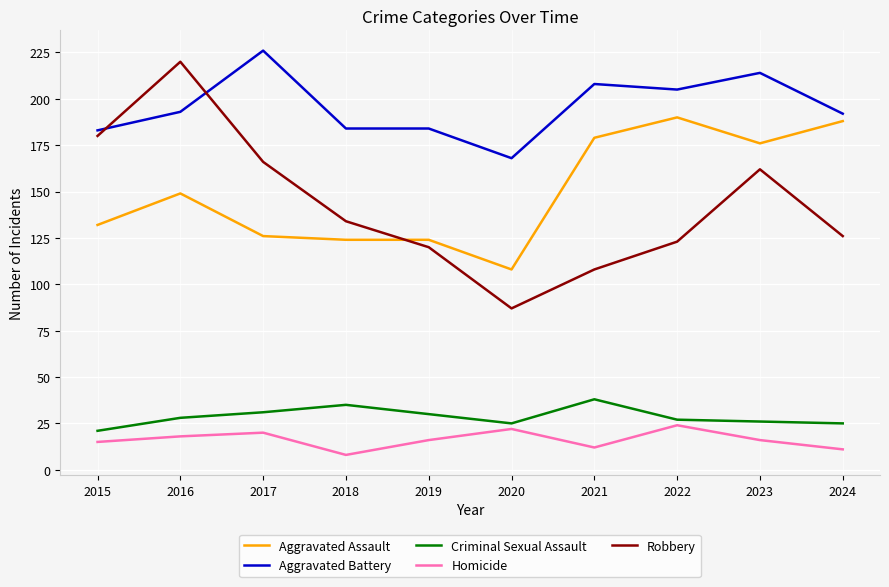

Reading left to right, extract all data points from this chart.

Aggravated Assault: 132	149	126	124	124	108	179	190	176	188
Aggravated Battery: 183	193	226	184	184	168	208	205	214	192
Criminal Sexual Assault: 21	28	31	35	30	25	38	27	26	25
Homicide: 15	18	20	8	16	22	12	24	16	11
Robbery: 180	220	166	134	120	87	108	123	162	126